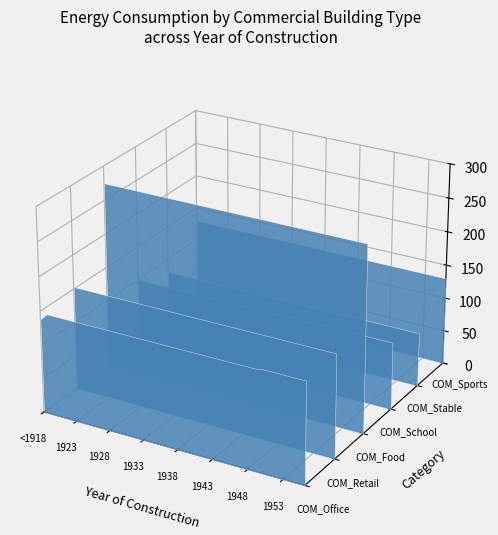

Reading left to right, transcribe all the data shown in this chart.

COM_Office: 0=138.3	1=148.0	2=148.0	3=148.0	4=148.0	5=148.0	6=148.0	7=148.0	8=148.0	9=148.0	10=148.0	11=148.0	12=148.0	13=148.0	14=148.0	15=148.0	16=148.0	17=148.0	18=148.0	19=148.0	20=148.0	21=148.0	22=148.0	23=148.0	24=148.0	25=148.0	26=148.0	27=148.0	28=148.0	29=148.0	30=148.0	31=148.0	32=149.8	33=149.8	34=149.8	35=149.8	36=149.8	37=149.8	38=149.8
COM_Retail: 0=153.0	1=153.0	2=153.0	3=153.0	4=153.0	5=153.0	6=153.0	7=153.0	8=153.0	9=153.0	10=153.0	11=153.0	12=153.0	13=153.0	14=153.0	15=153.0	16=153.0	17=153.0	18=153.0	19=153.0	20=153.0	21=153.0	22=153.0	23=153.0	24=153.0	25=153.0	26=153.0	27=153.0	28=153.0	29=153.0	30=153.0	31=153.0	32=153.0	33=153.0	34=153.0	35=153.0	36=153.0	37=153.0	38=153.0
COM_Food: 0=275.0	1=275.0	2=275.0	3=275.0	4=275.0	5=275.0	6=275.0	7=275.0	8=275.0	9=275.0	10=275.0	11=275.0	12=275.0	13=275.0	14=275.0	15=275.0	16=275.0	17=275.0	18=275.0	19=275.0	20=275.0	21=275.0	22=275.0	23=275.0	24=275.0	25=275.0	26=275.0	27=275.0	28=275.0	29=275.0	30=275.0	31=275.0	32=275.0	33=275.0	34=275.0	35=275.0	36=275.0	37=275.0	38=275.0
COM_School: 0=100.0	1=100.0	2=100.0	3=100.0	4=100.0	5=100.0	6=100.0	7=100.0	8=100.0	9=100.0	10=100.0	11=100.0	12=100.0	13=100.0	14=100.0	15=100.0	16=100.0	17=100.0	18=100.0	19=100.0	20=100.0	21=100.0	22=100.0	23=100.0	24=100.0	25=100.0	26=100.0	27=100.0	28=100.0	29=100.0	30=100.0	31=100.0	32=100.0	33=100.0	34=100.0	35=100.0	36=100.0	37=100.0	38=100.0
COM_Stable: 0=80.0	1=80.0	2=80.0	3=80.0	4=80.0	5=80.0	6=80.0	7=80.0	8=80.0	9=80.0	10=80.0	11=80.0	12=80.0	13=80.0	14=80.0	15=80.0	16=80.0	17=80.0	18=80.0	19=80.0	20=80.0	21=80.0	22=80.0	23=80.0	24=80.0	25=80.0	26=80.0	27=80.0	28=80.0	29=80.0	30=80.0	31=80.0	32=80.0	33=80.0	34=80.0	35=80.0	36=80.0	37=80.0	38=80.0
COM_Sports: 0=130.0	1=130.0	2=130.0	3=130.0	4=130.0	5=130.0	6=130.0	7=130.0	8=130.0	9=130.0	10=130.0	11=130.0	12=130.0	13=130.0	14=130.0	15=130.0	16=130.0	17=130.0	18=130.0	19=130.0	20=130.0	21=130.0	22=130.0	23=130.0	24=130.0	25=130.0	26=130.0	27=130.0	28=130.0	29=130.0	30=130.0	31=130.0	32=130.0	33=130.0	34=130.0	35=130.0	36=130.0	37=130.0	38=130.0